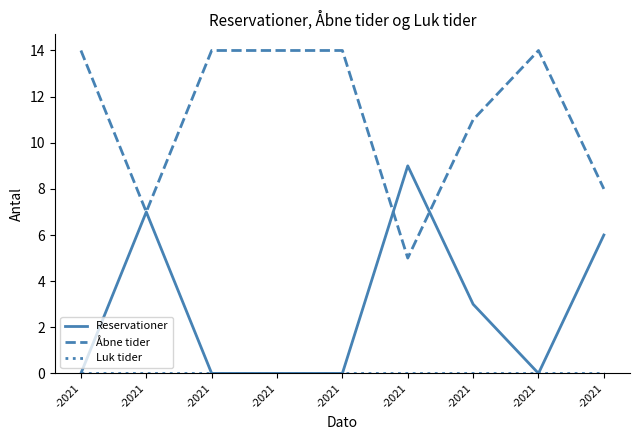

Reading left to right, list all the values displayed in this chart.

Reservationer: -2021=0	-2021=7	-2021=0	-2021=0	-2021=0	-2021=9	-2021=3	-2021=0	-2021=6
Åbne tider: -2021=14	-2021=7	-2021=14	-2021=14	-2021=14	-2021=5	-2021=11	-2021=14	-2021=8
Luk tider: -2021=0	-2021=0	-2021=0	-2021=0	-2021=0	-2021=0	-2021=0	-2021=0	-2021=0